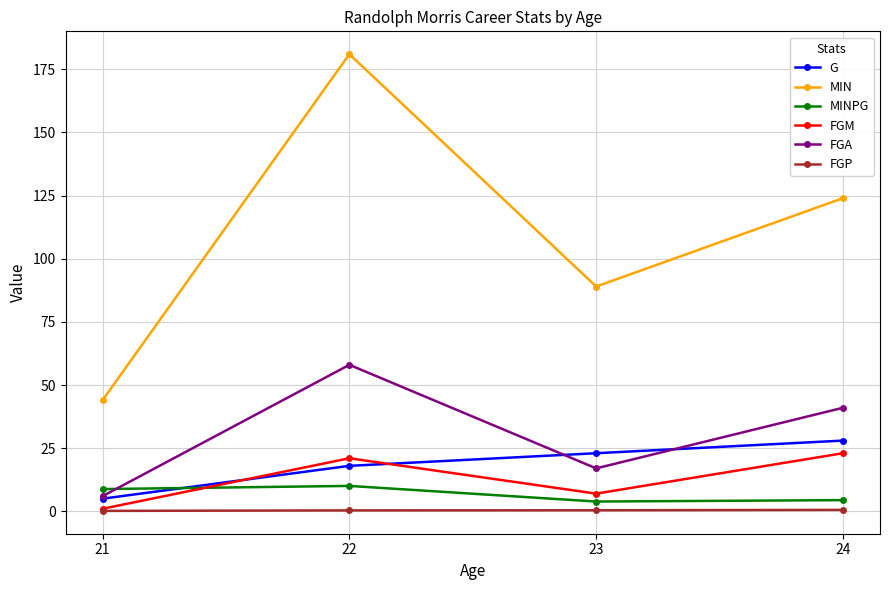

How many data points does each series have?

4